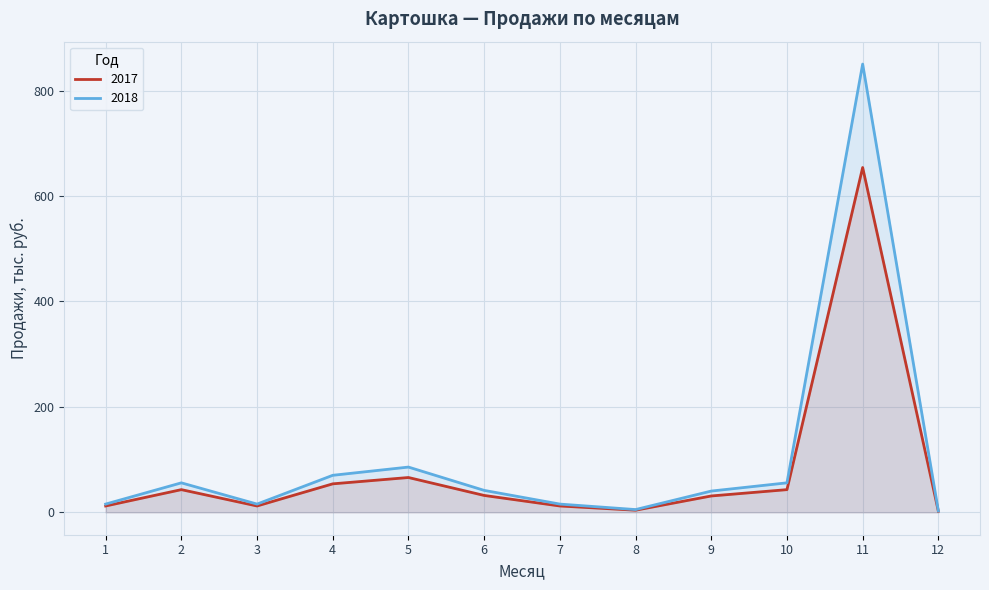

Where does the 2017 series first go above 32?

2